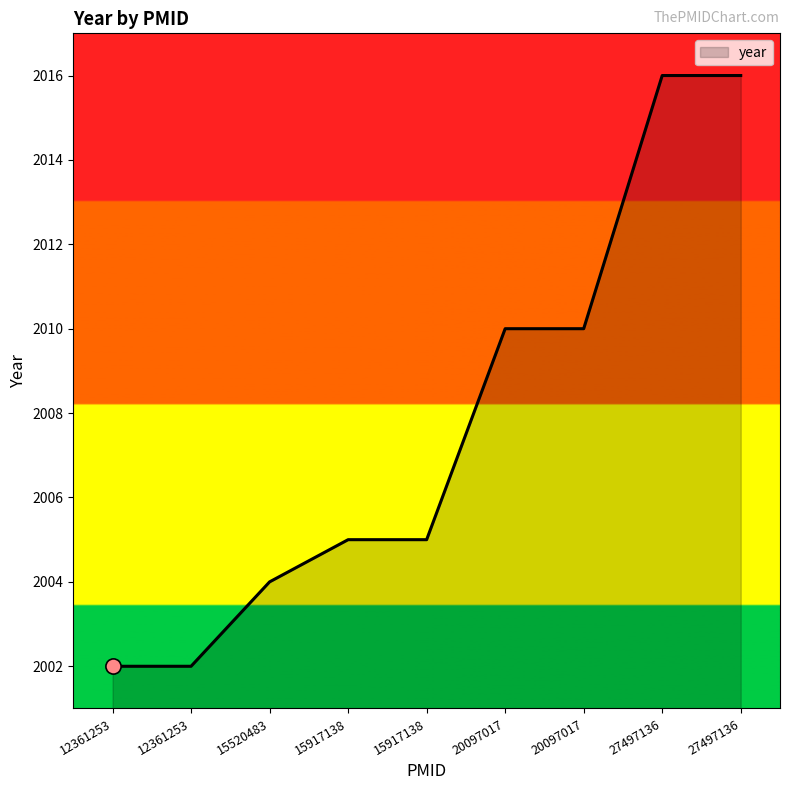

How many lines are shown in the chart?

1